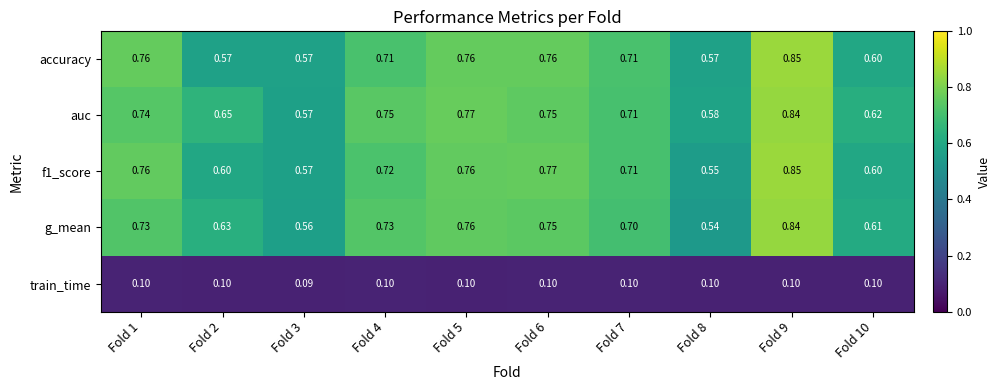

Which series has the largest total across all categories?

auc